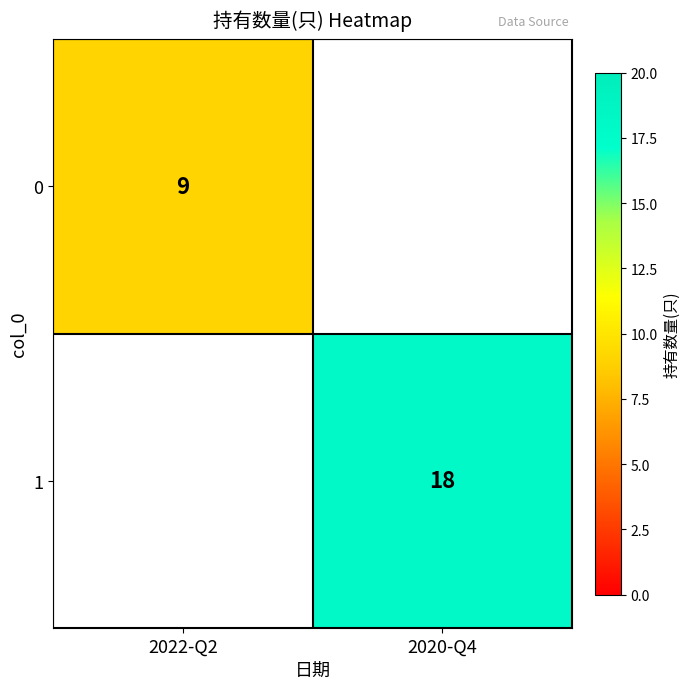

At which category does the chart reach its peak across all series?

2020-Q4